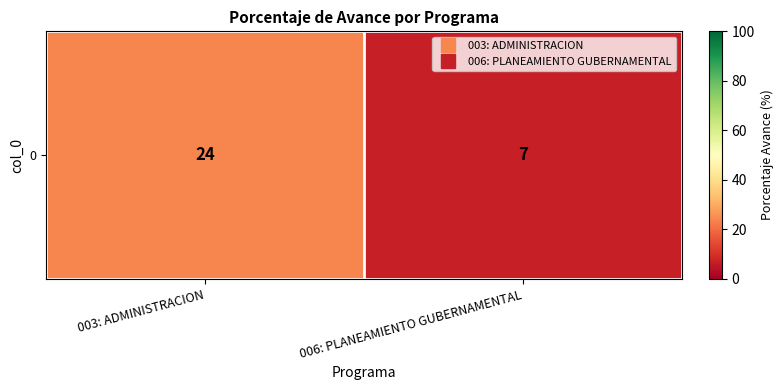

What is the difference between the values at 003: ADMINISTRACION and 006: PLANEAMIENTO GUBERNAMENTAL?

17